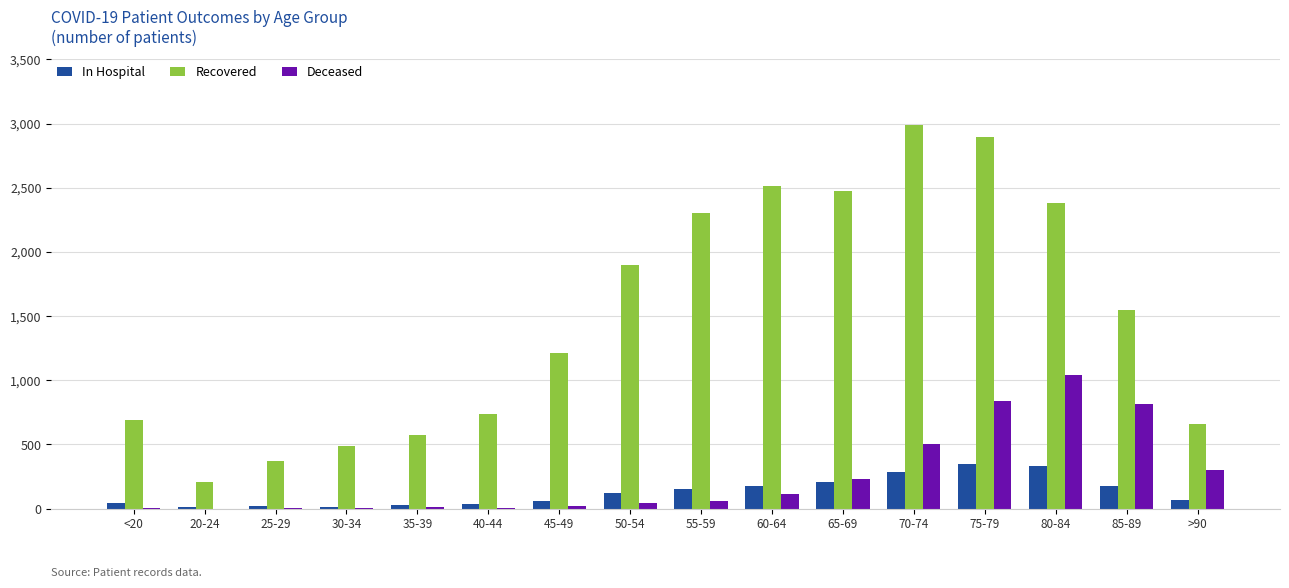

Is it true that In Hospital equals 172 at 70-74?

False